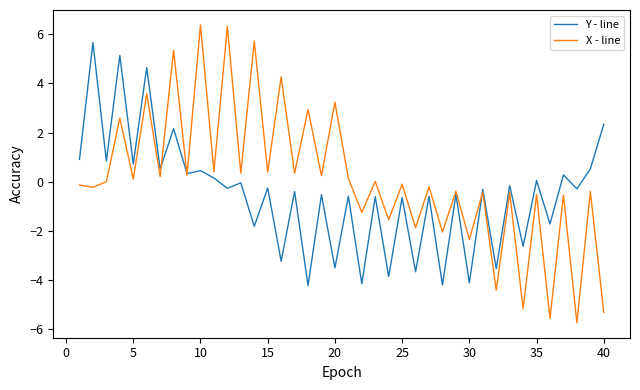

Rank the series by their average value, from lowest to highest.

Y - line, X - line